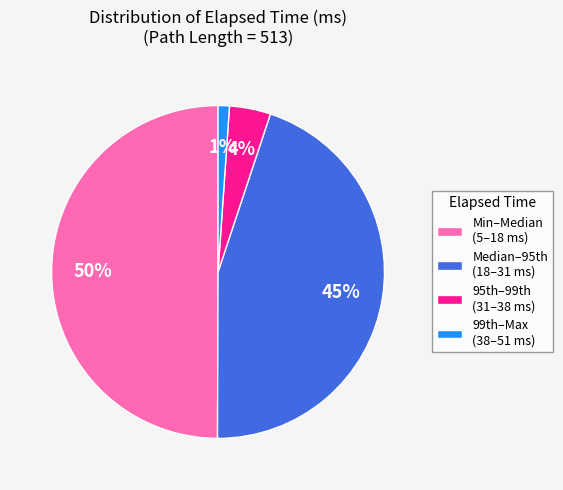

The Min–Median (5–18 ms) slice represents 50% of the pie. True or false?

True